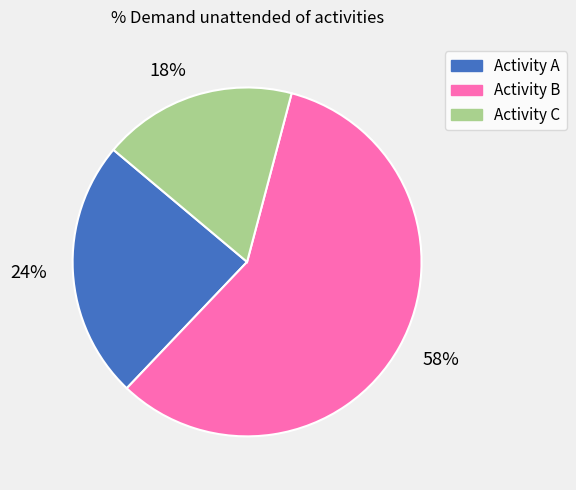

Is it true that 58% is 68% of the pie?

False